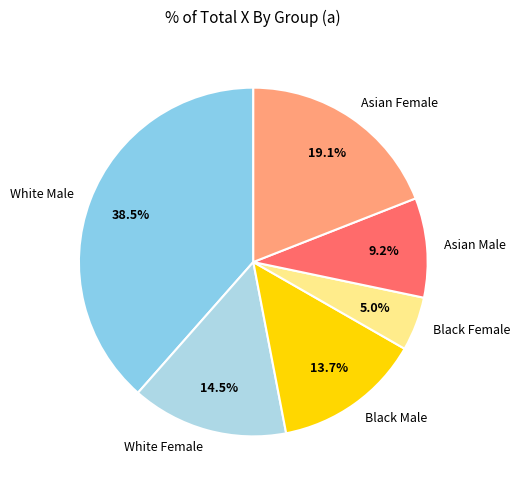

How many slices are in this pie chart?

6